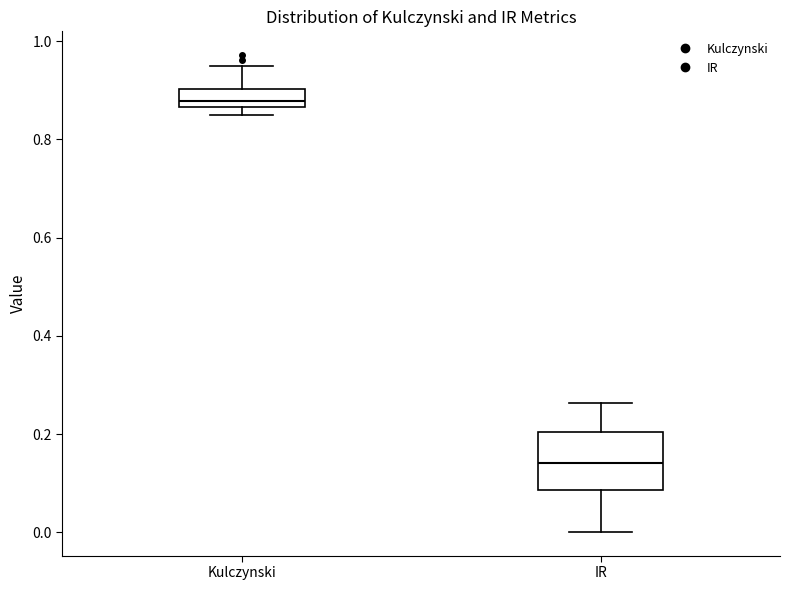

Reading left to right, read every box against the y-axis: the position of its median line, the range the box covers, and the ends of its whiskers. The values are not printed on the chart, so give them approximately, as read against the axis.

Kulczynski: median 0.88, box 0.86 to 0.90, whiskers 0.84 to 0.94
IR: median 0.14, box 0.08 to 0.20, whiskers 0.00 to 0.26